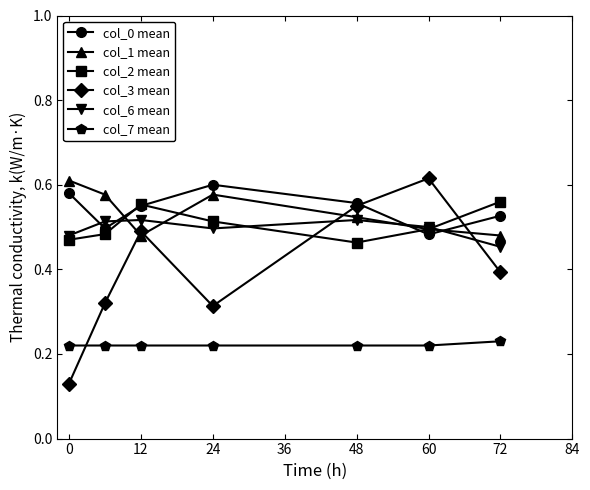

True or false: col_2 mean and col_7 mean cross at least once.

False